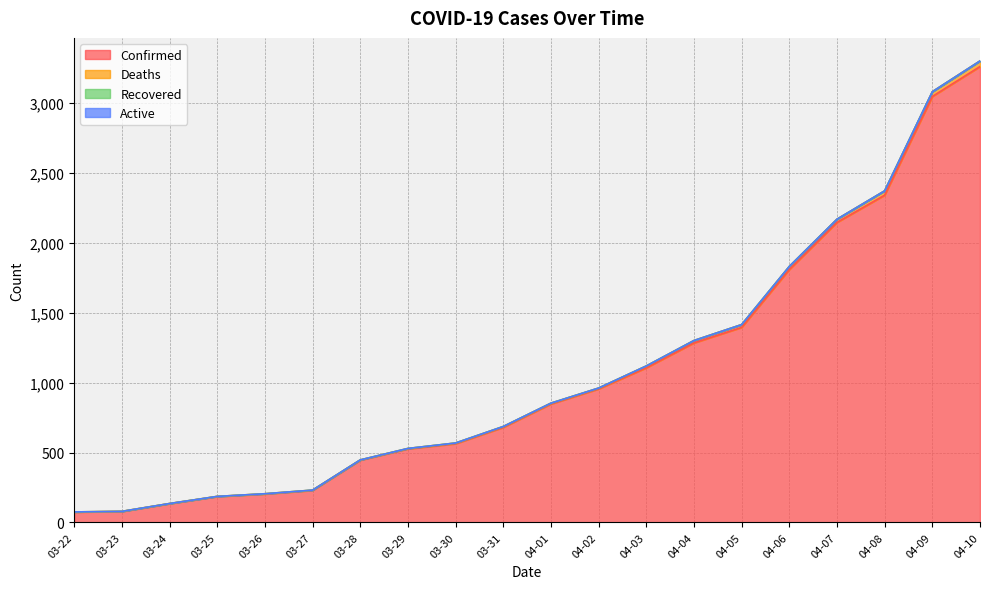

The value of Confirmed at 03-28 is 197. True or false?

False